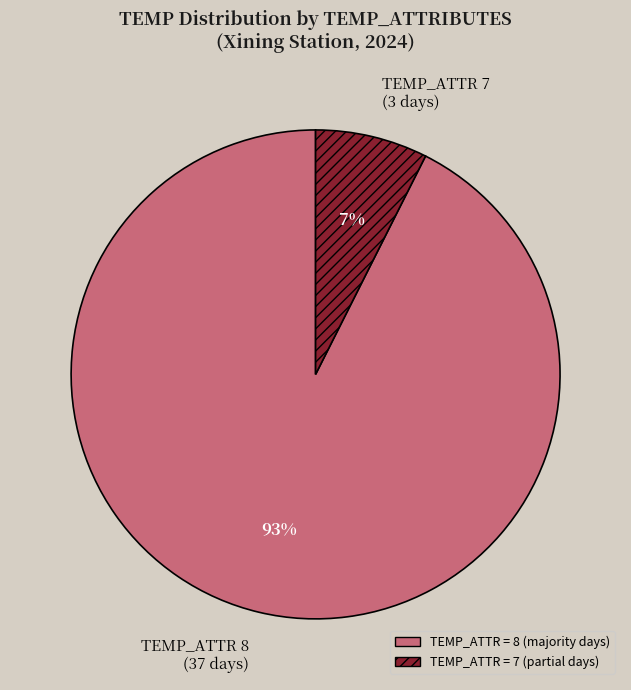

Which has a higher value, TEMP_ATTR 7 (3 days) or TEMP_ATTR 8 (37 days)?

TEMP_ATTR 8 (37 days)